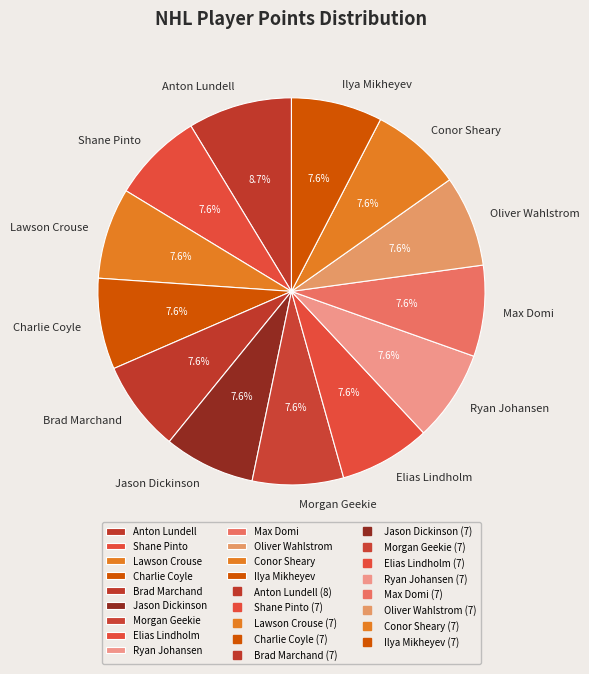

Approximately how many times larger is the value at Ryan Johansen compared to Charlie Coyle?

1.0